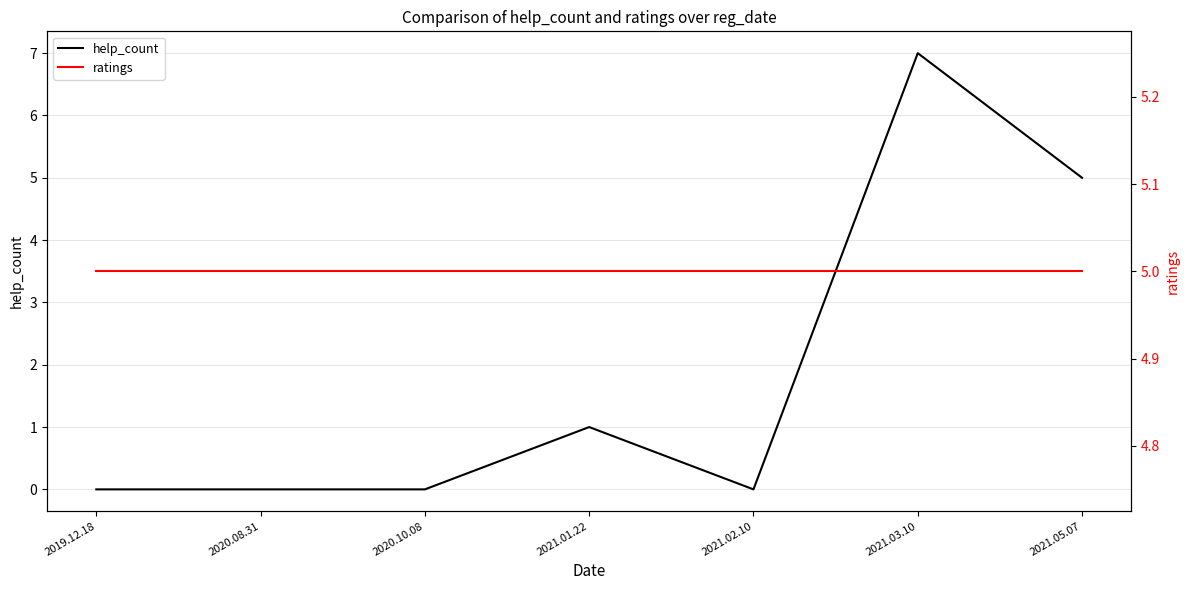

What is the total value across all series at 2020.08.31?

5